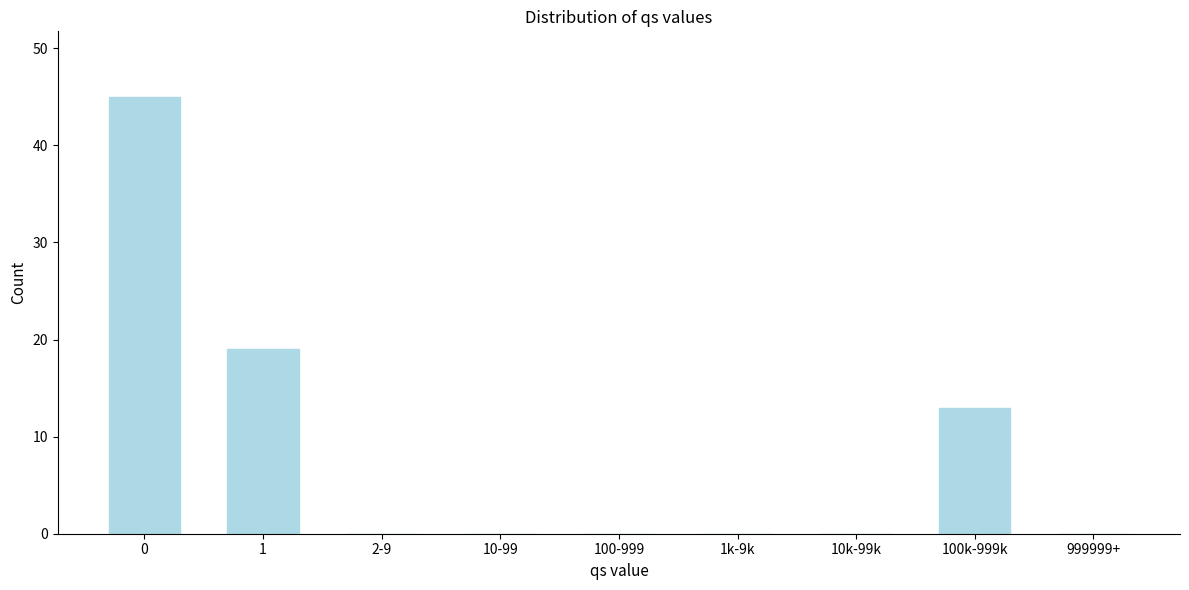

Reading right to left, what are all the values shown in this chart?

999999+=0	100k-999k=13	10k-99k=0	1k-9k=0	100-999=0	10-99=0	2-9=0	1=19	0=45